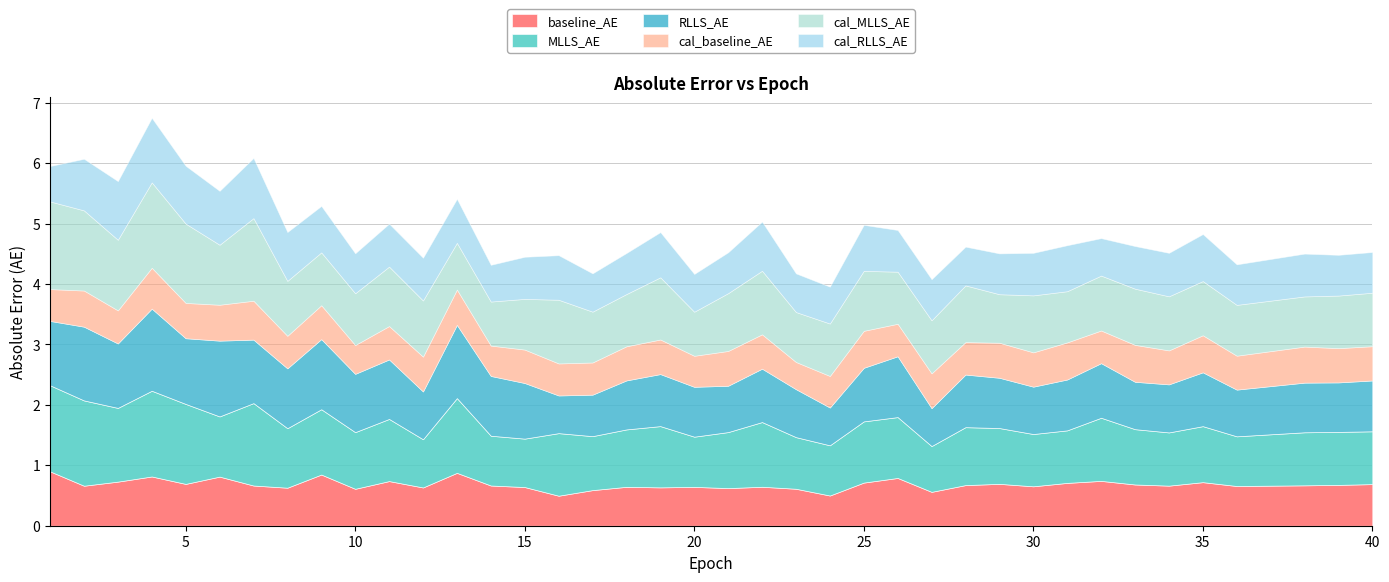

Reading left to right, extract all data points from this chart.

baseline_AE: 0.9	0.7	0.7	0.8	0.7	0.8	0.7	0.6	0.8	0.6	0.7	0.6	0.9	0.7	0.6	0.5	0.6	0.6	0.6	0.6	0.6	0.6	0.6	0.5	0.7	0.8	0.6	0.7	0.7	0.7	0.7	0.7	0.7	0.7	0.7	0.7	0.7	0.7	0.7
MLLS_AE: 1.4	1.4	1.2	1.4	1.3	1.0	1.4	1.0	1.1	0.9	1.0	0.8	1.2	0.8	0.8	1.0	0.9	1.0	1.0	0.8	0.9	1.1	0.9	0.8	1.0	1.0	0.8	1.0	0.9	0.9	0.9	1.0	0.9	0.9	0.9	0.8	0.9	0.9	0.9
RLLS_AE: 1.1	1.2	1.1	1.4	1.1	1.3	1.1	1.0	1.2	1.0	1.0	0.8	1.2	1.0	0.9	0.6	0.7	0.8	0.9	0.8	0.8	0.9	0.8	0.6	0.9	1.0	0.6	0.9	0.8	0.8	0.8	0.9	0.8	0.8	0.9	0.8	0.8	0.8	0.8
cal_baseline_AE: 0.5	0.6	0.5	0.7	0.6	0.6	0.6	0.5	0.6	0.5	0.6	0.6	0.6	0.5	0.6	0.5	0.5	0.6	0.6	0.5	0.6	0.6	0.5	0.5	0.6	0.5	0.6	0.5	0.6	0.6	0.6	0.5	0.6	0.6	0.6	0.6	0.6	0.6	0.6
cal_MLLS_AE: 1.5	1.3	1.2	1.4	1.3	1.0	1.4	0.9	0.9	0.9	1.0	0.9	0.8	0.7	0.8	1.1	0.8	0.9	1.0	0.7	1.0	1.1	0.8	0.9	1.0	0.9	0.9	0.9	0.8	0.9	0.8	0.9	0.9	0.9	0.9	0.8	0.8	0.9	0.9
cal_RLLS_AE: 0.6	0.9	1.0	1.1	1.0	0.9	1.0	0.8	0.8	0.7	0.7	0.7	0.7	0.6	0.7	0.7	0.6	0.7	0.7	0.6	0.7	0.8	0.6	0.6	0.8	0.7	0.7	0.6	0.7	0.7	0.8	0.6	0.7	0.7	0.8	0.7	0.7	0.7	0.7